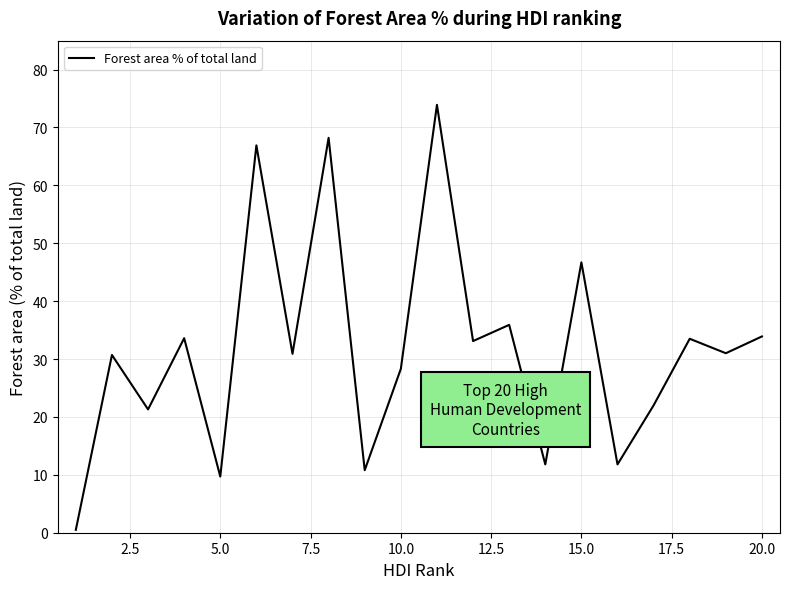

What is the difference between the maximum and minimum values?

73.4